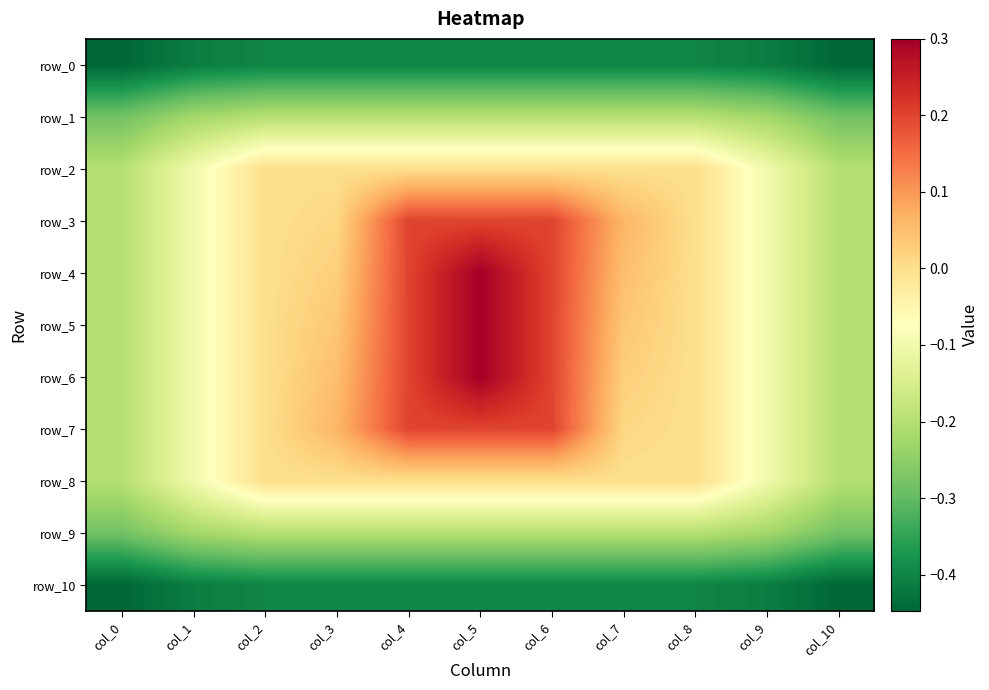

List the labels in order of row_9 value, smallest first.

col_0, col_10, col_1, col_9, col_2, col_3, col_4, col_5, col_6, col_7, col_8